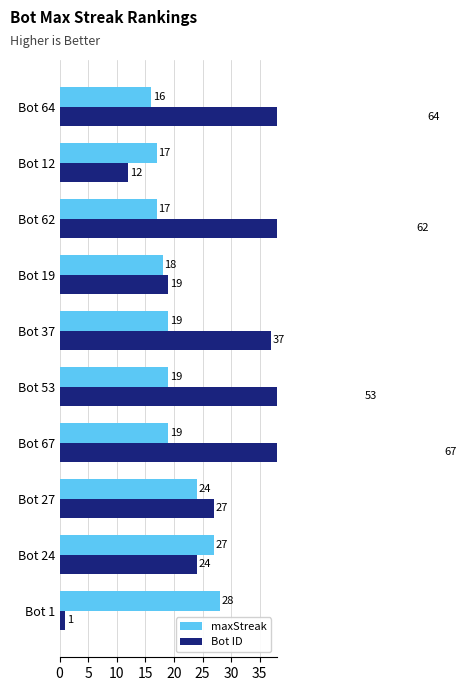

How many groups of bars are there?

10